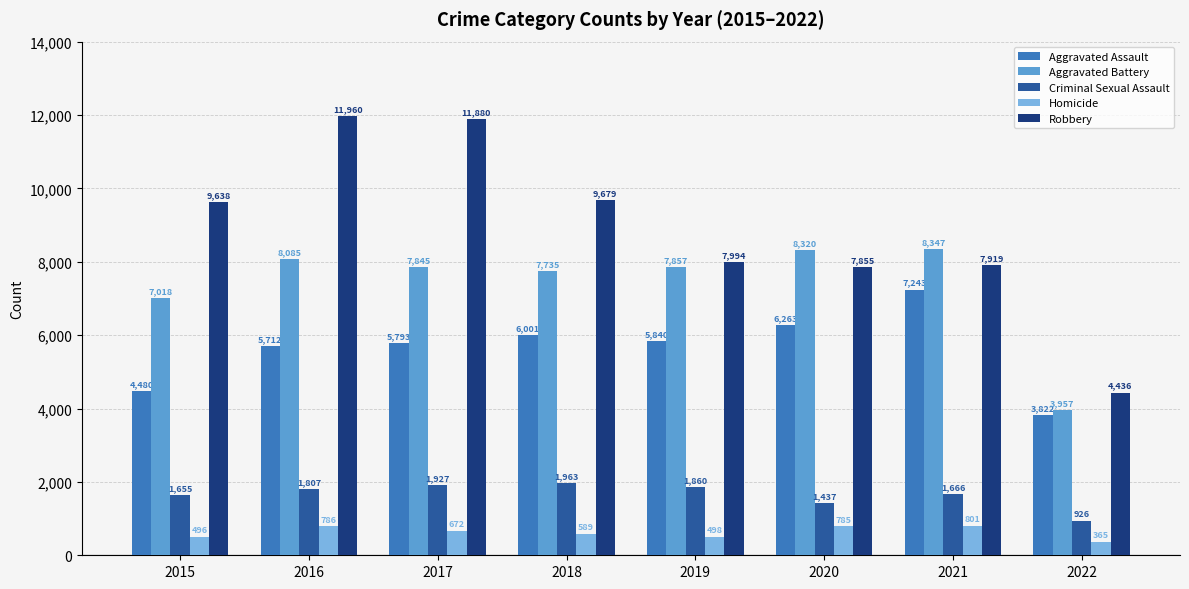

Count the number of data series in this chart.

5